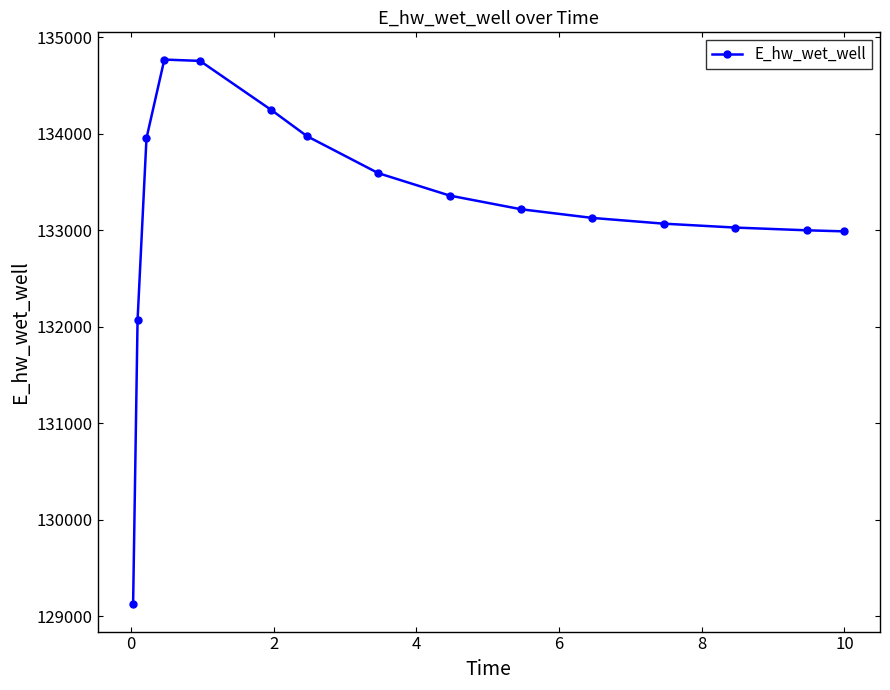

What is the average value?

133219.4